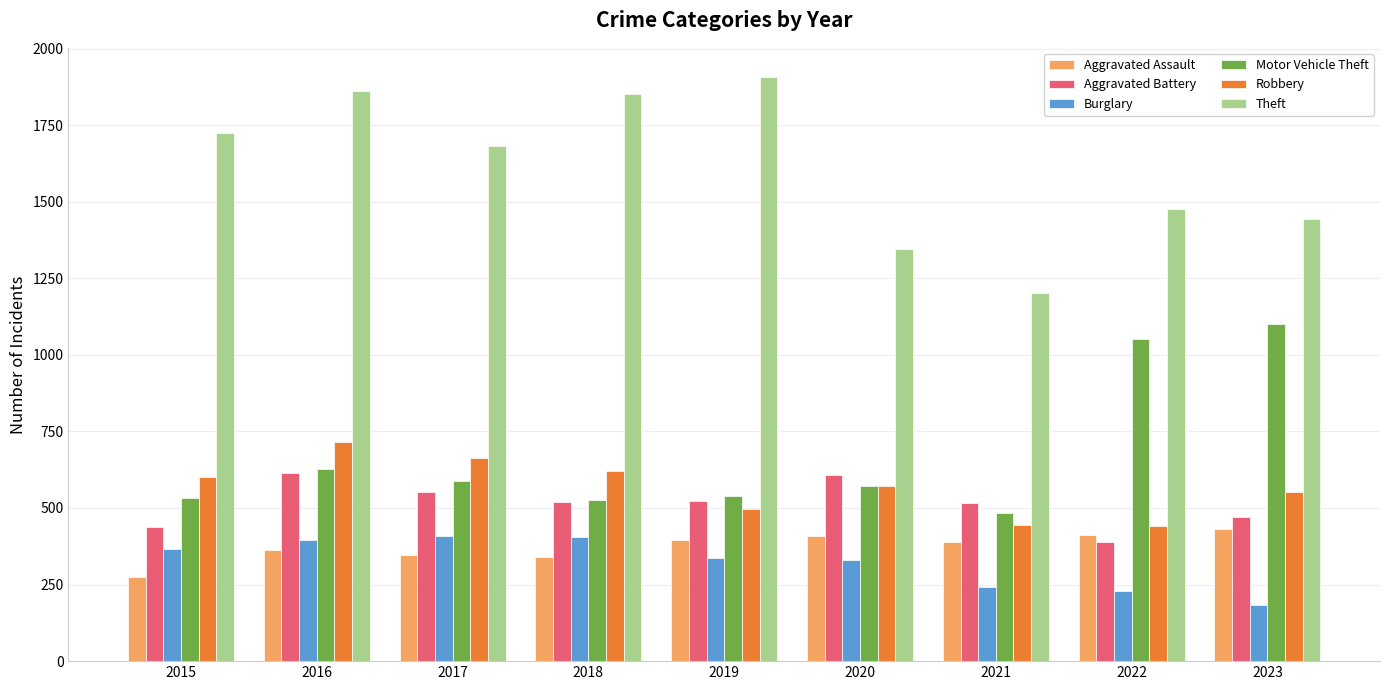

What is the minimum value shown in the chart?

183